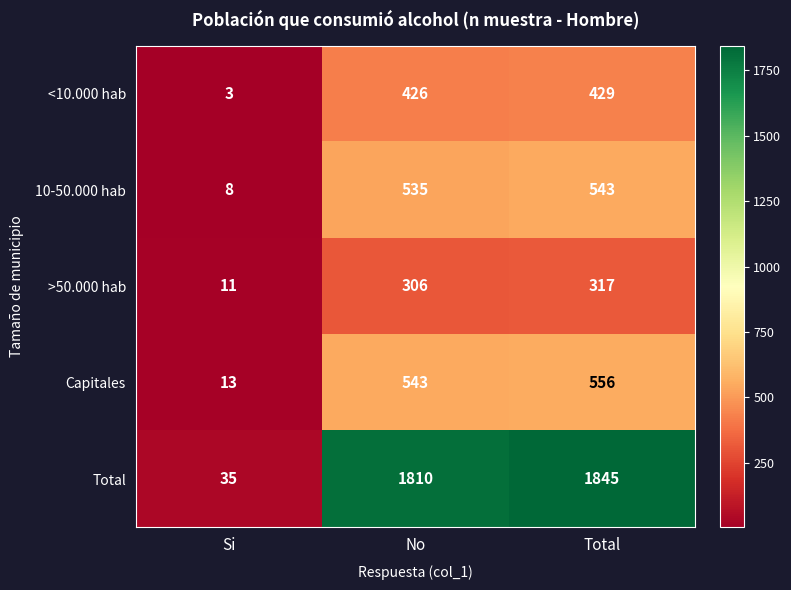

What is the total value across all series at No?

3620